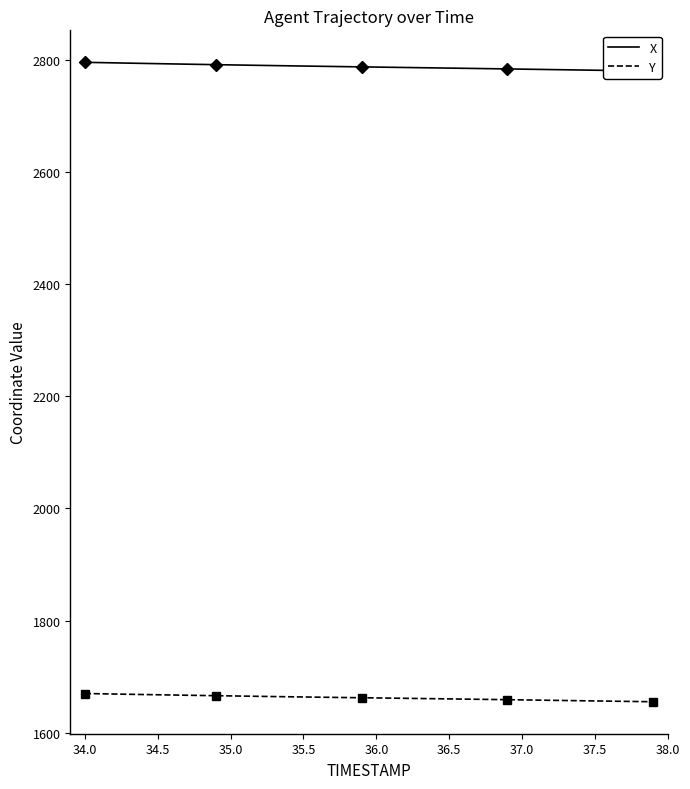

What value does the Y series have at 35.5?

1663.9